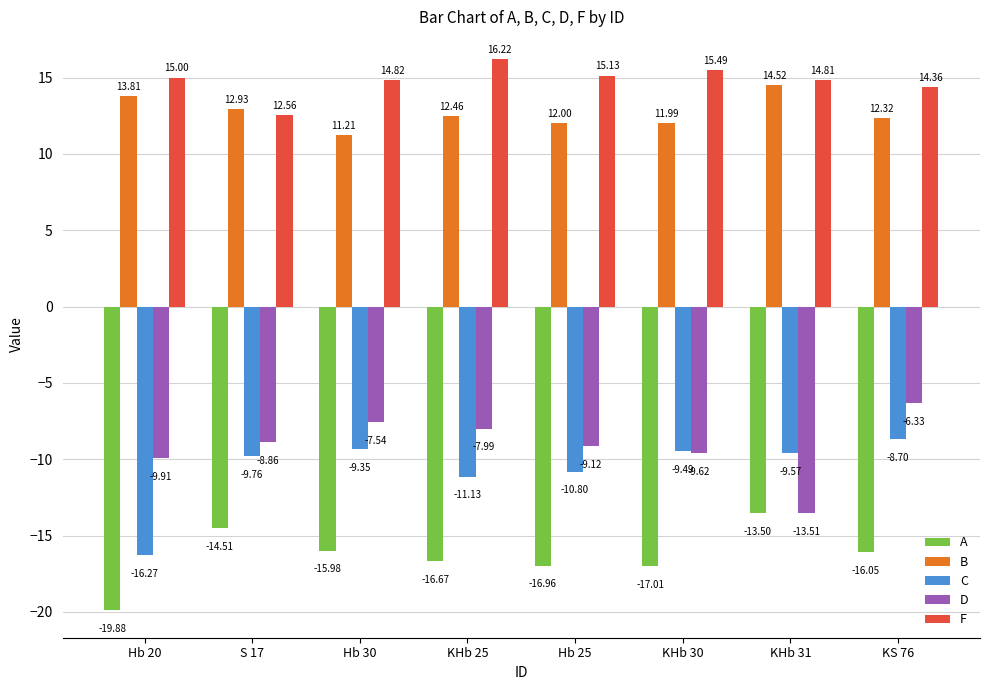

Which category has the highest value in the F series?

KHb 25